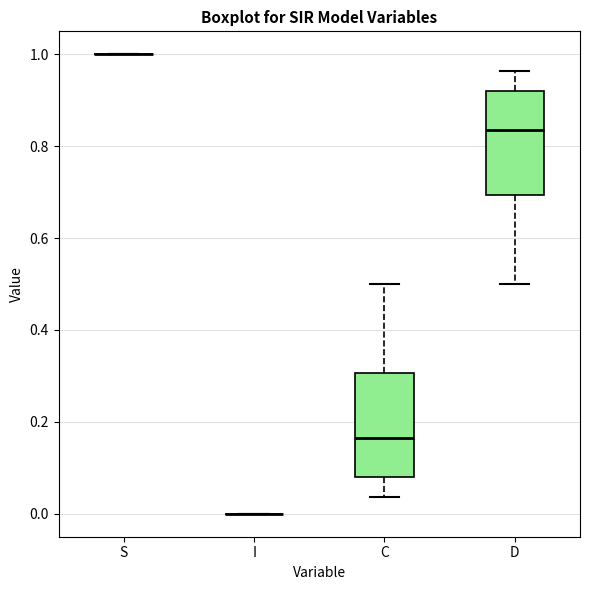

Reading left to right, read every box against the y-axis: the position of its median line, the range the box covers, and the ends of its whiskers. The values are not printed on the chart, so give them approximately, as read against the axis.

S: box collapsed to a line at 1.00, whiskers 1.00 to 1.00
I: box collapsed to a line at 0.00, whiskers 0.00 to 0.00
C: median 0.16, box 0.08 to 0.30, whiskers 0.04 to 0.50
D: median 0.84, box 0.70 to 0.92, whiskers 0.50 to 0.96